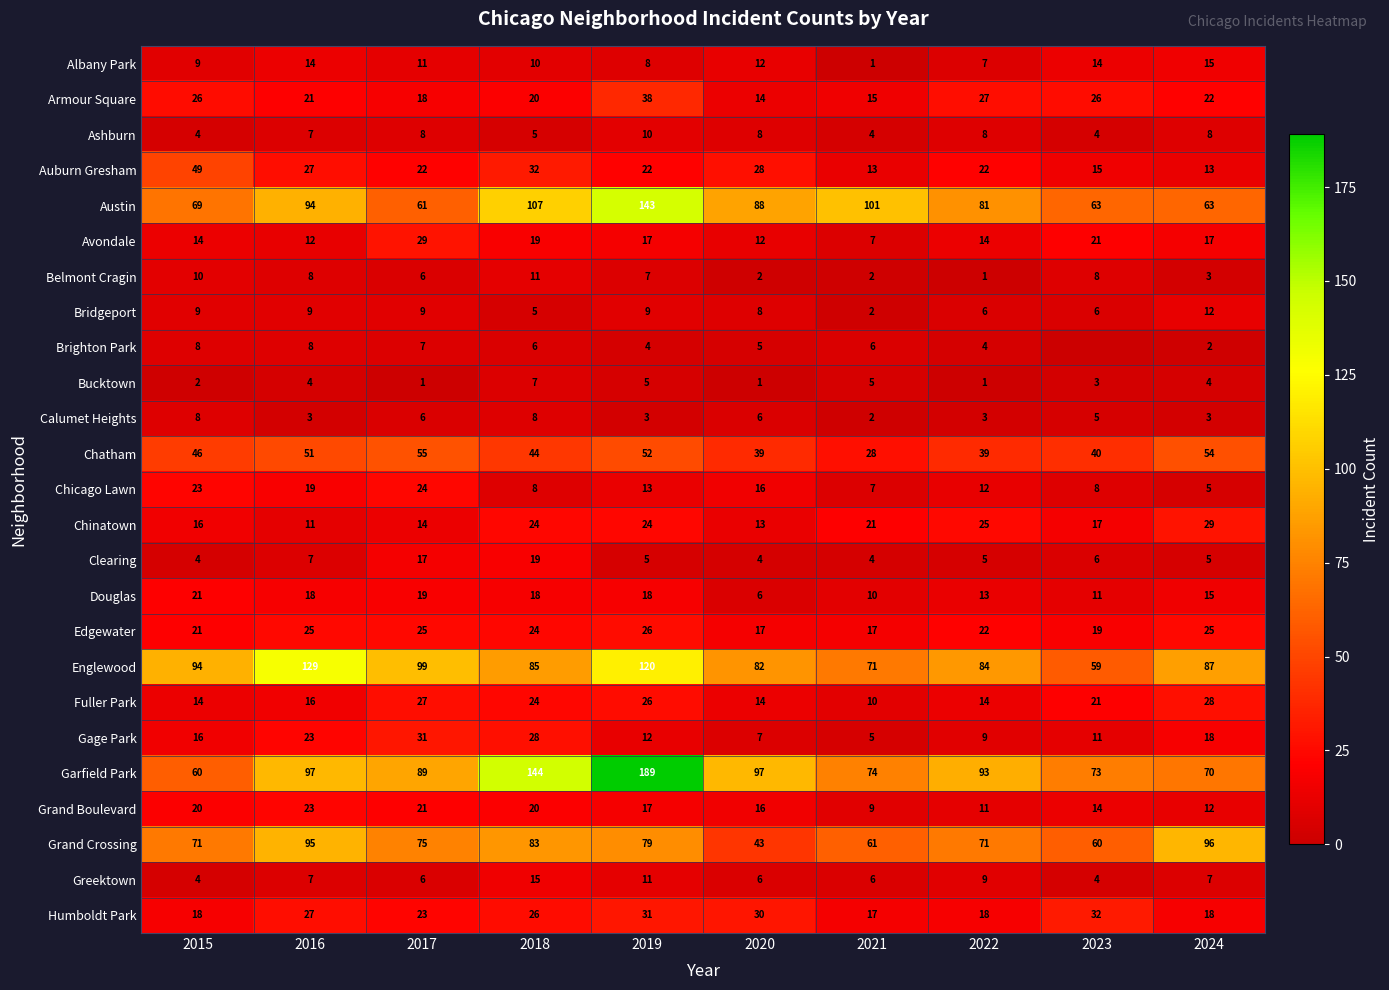

Where is Humboldt Park nearest to the value 24?

2017